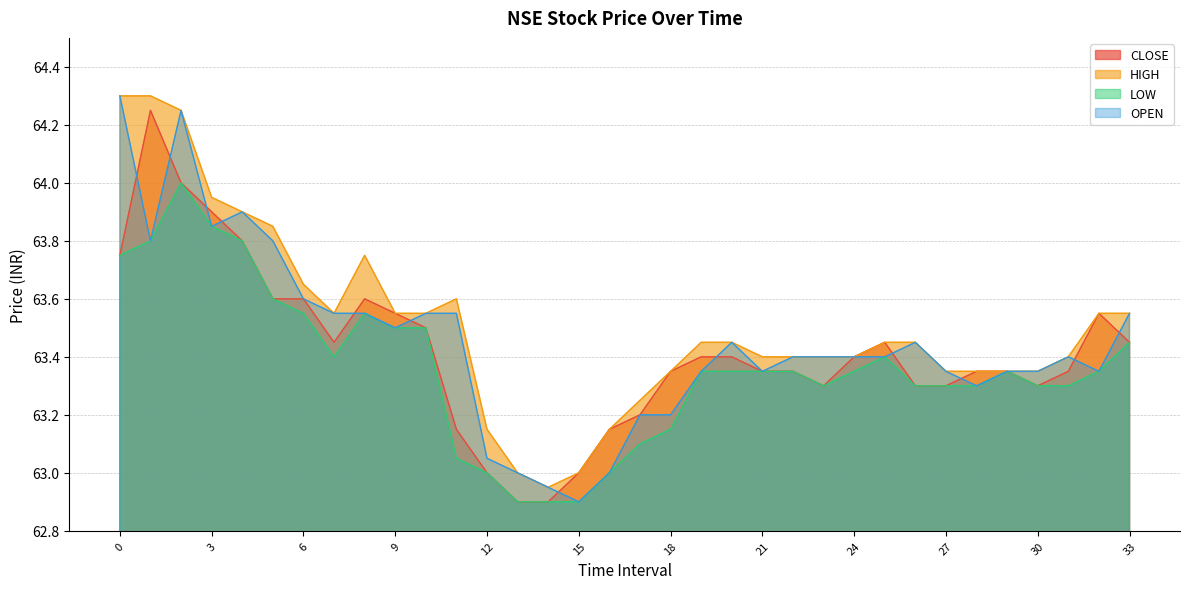

Rank the series at 27 from highest to lowest value.

HIGH, OPEN, CLOSE, LOW